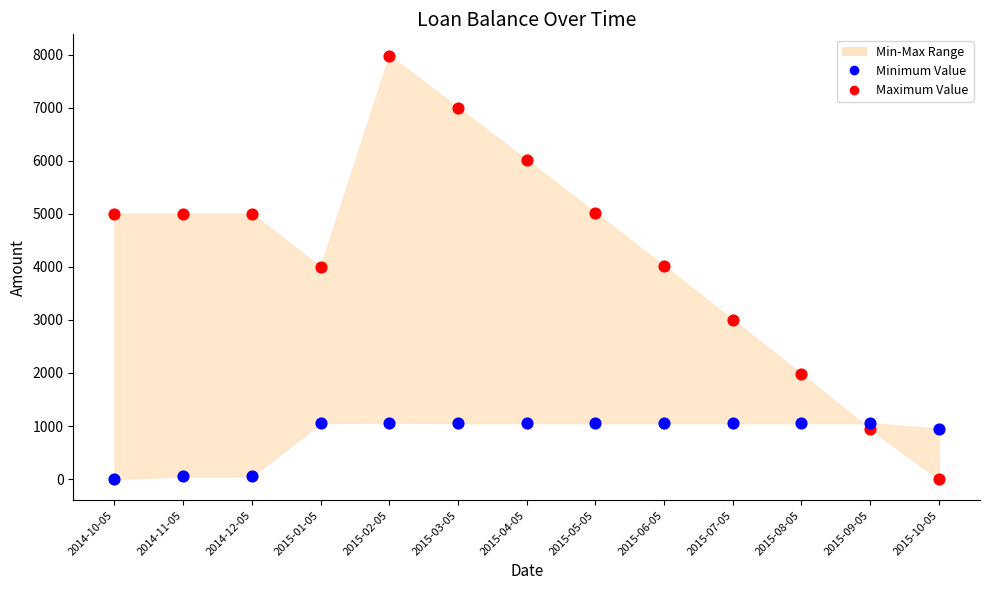

Which series reaches the maximum Y coordinate?

Maximum Value